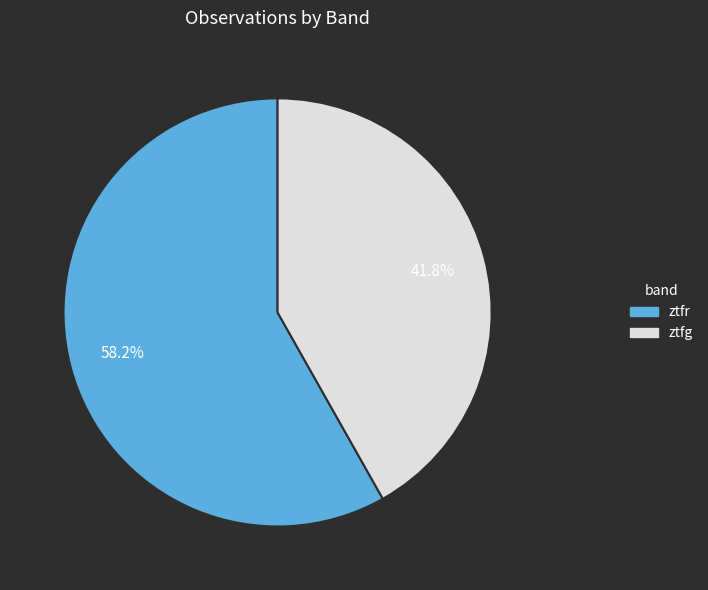

What percentage is the ztfr slice, to the nearest percent?

58%